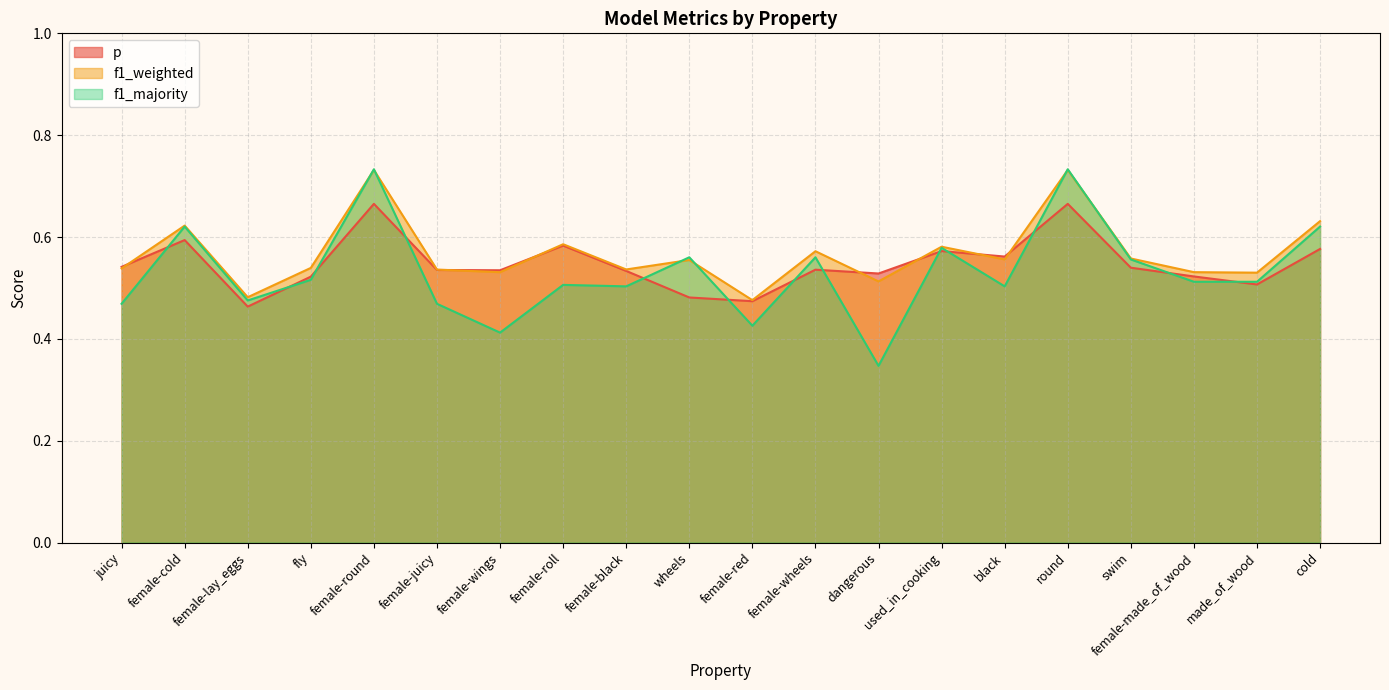

Count the number of data series in this chart.

3